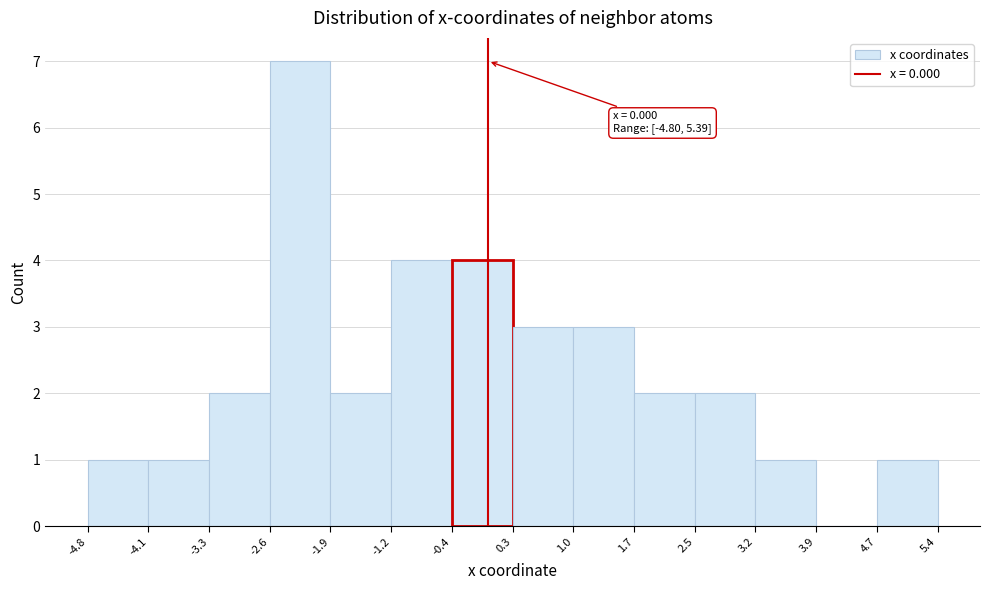

Over which range of the x-axis is the bar tallest?

-2.6 to -1.9